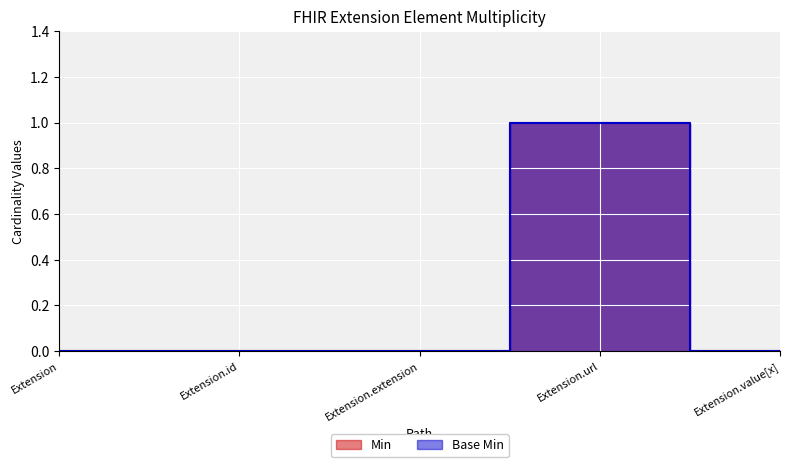

What position from the right is Extension.id?

4